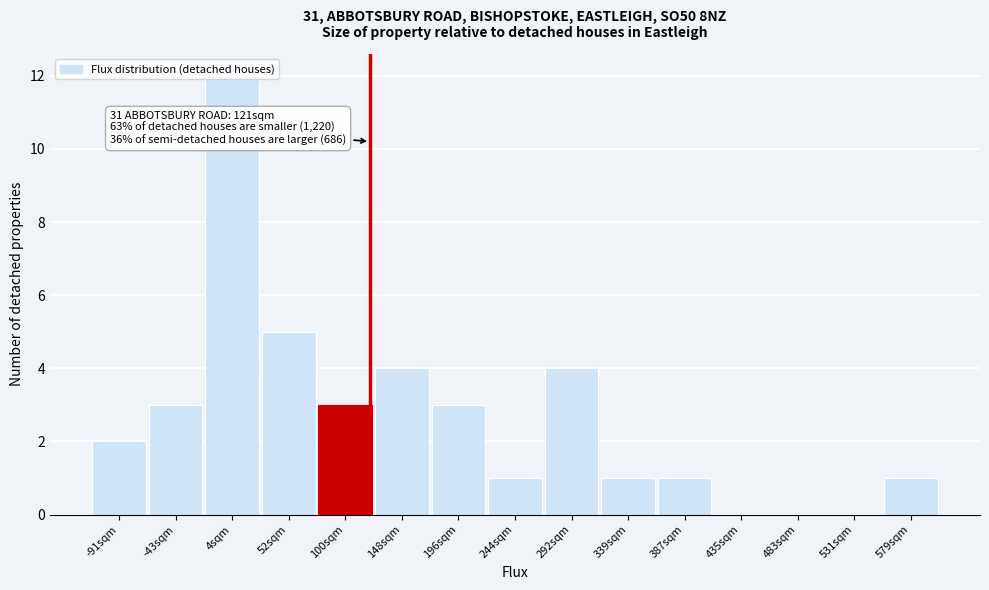

Over which range of the x-axis is the bar tallest?

-20 to 30